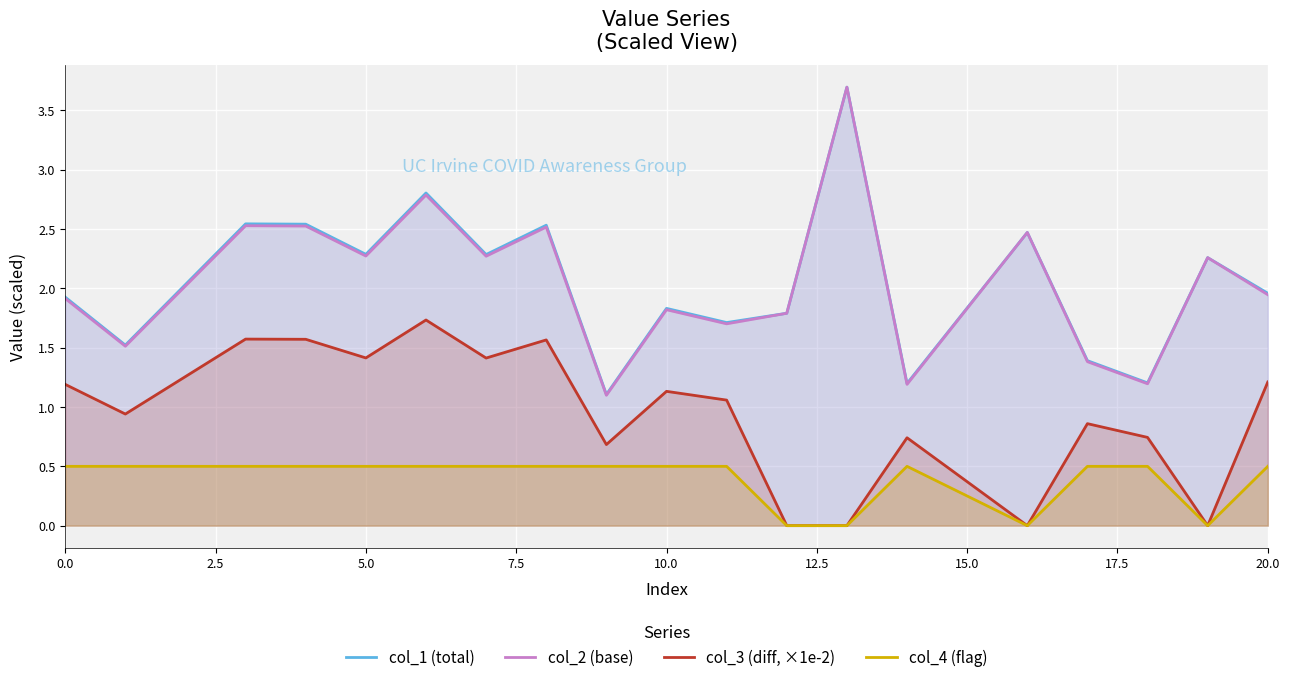

What is the difference between the second highest and second lowest values in the col_2 (base) series?

1.6